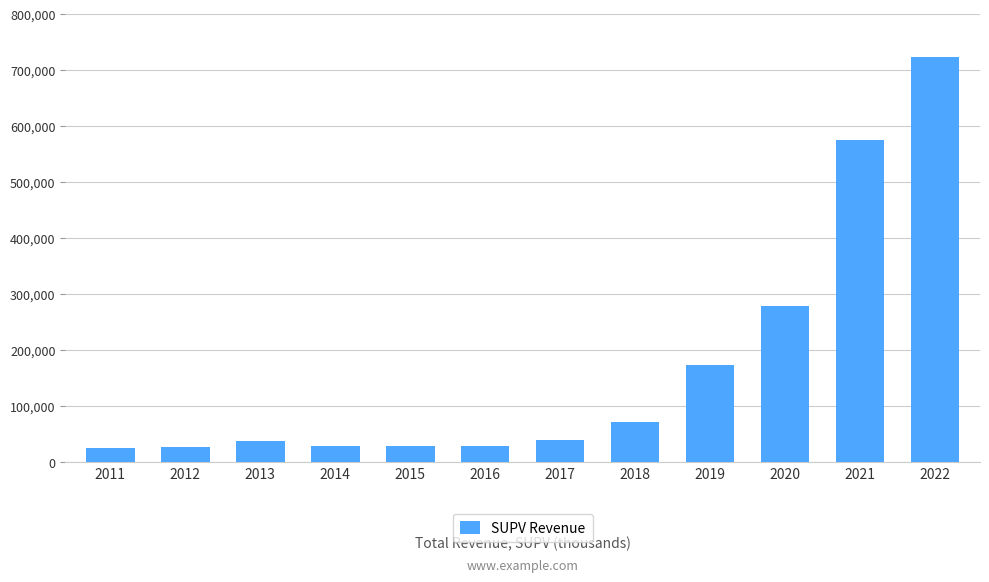

What is the sum of the values at 2019 and 2015?

203700